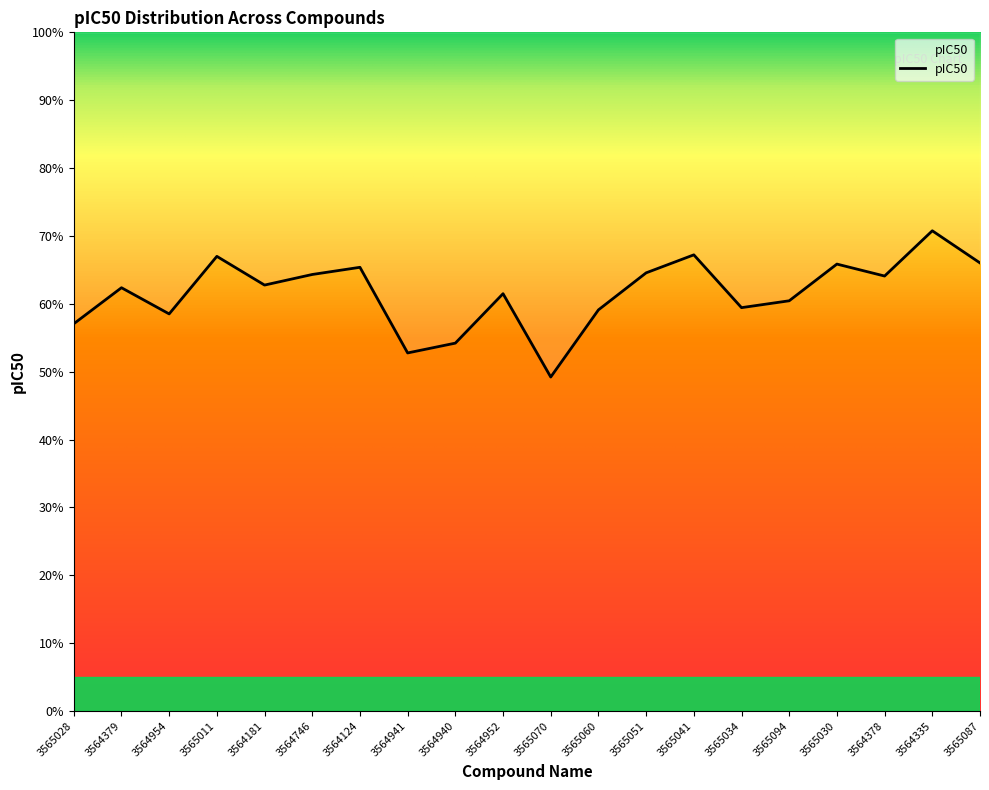

List the labels in order of value, smallest first.

3565070, 3564941, 3564940, 3565028, 3564954, 3565060, 3565034, 3565094, 3564952, 3564379, 3564181, 3564378, 3564746, 3565051, 3564124, 3565030, 3565087, 3565011, 3565041, 3564335